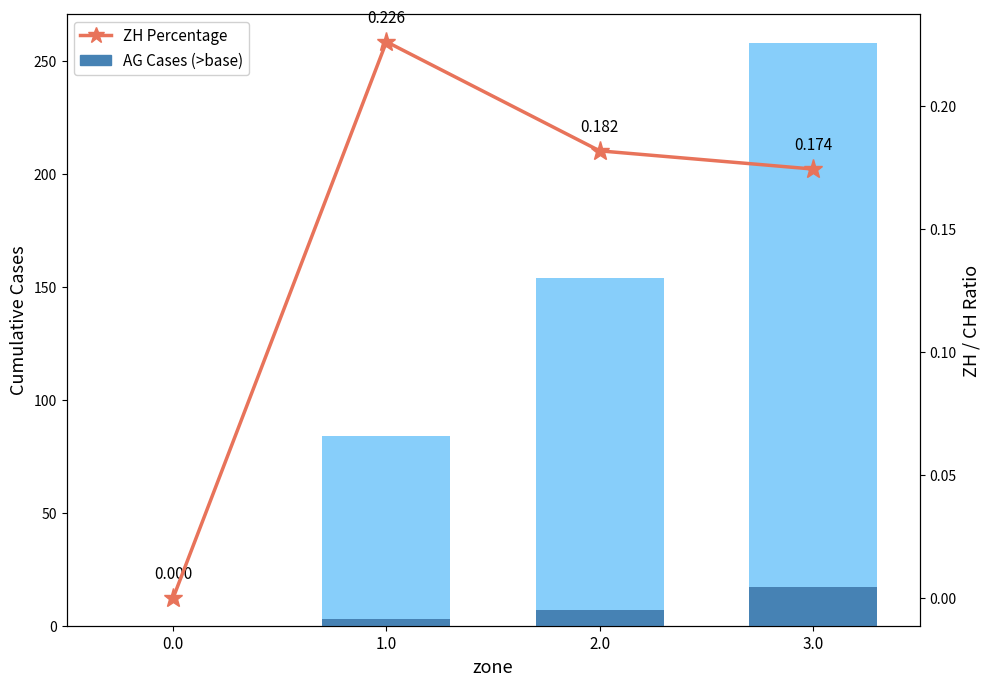

At which label does AG Cases reach its peak?

3.0